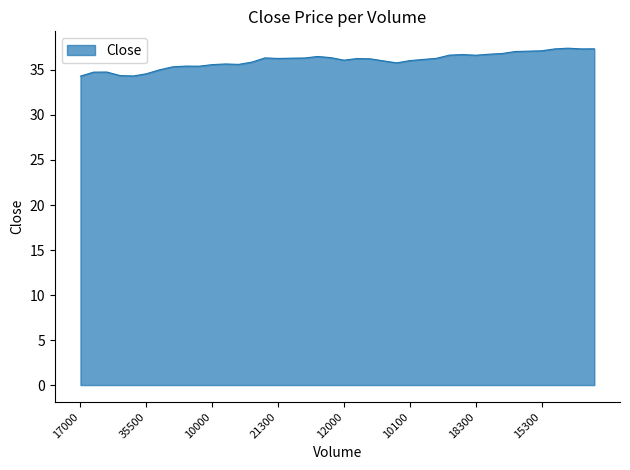

What is the average value?

36.1